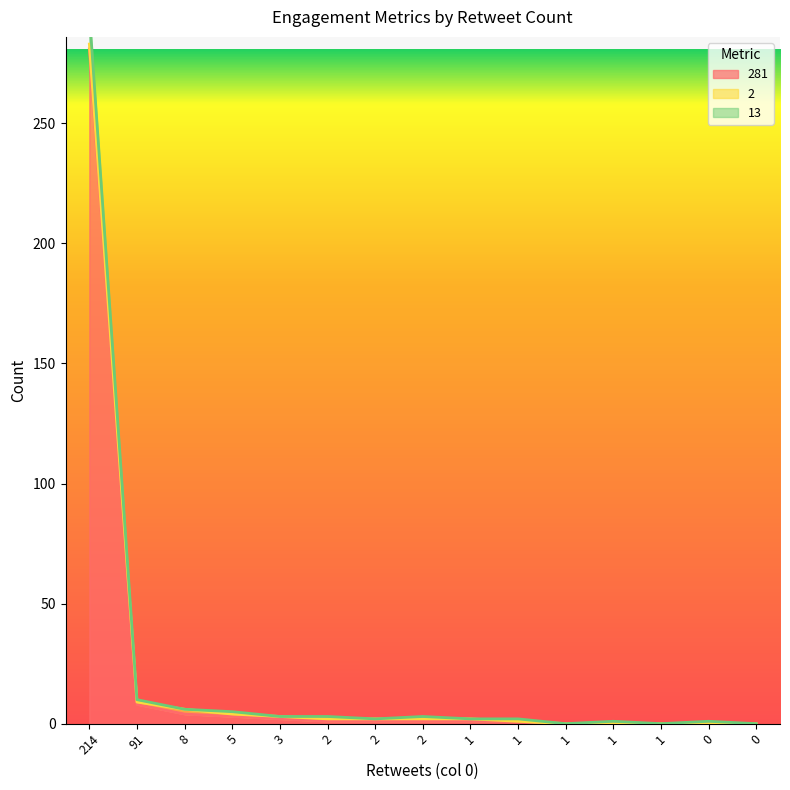

What is the value of the 13 point at the 7th from the left?

3